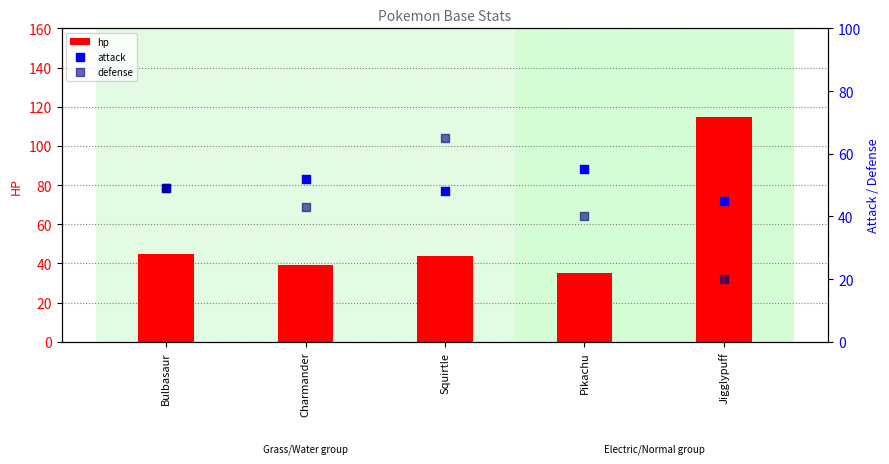

What is the total value across all series at Bulbasaur?

143